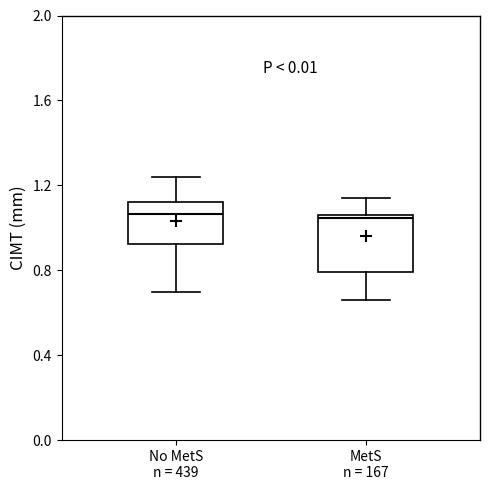

Where does the upper whisker of the box for MetS n = 167 end on the y-axis? The values are not printed on the chart, so give them approximately, as read against the axis.

1.15